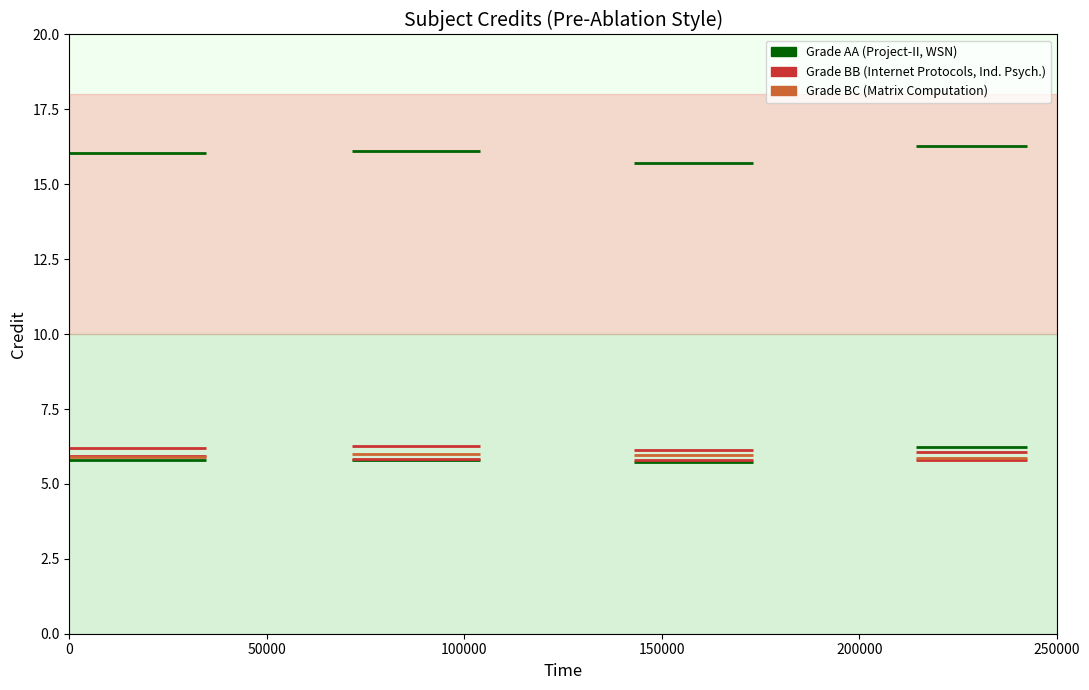

What is the value of the Industrial and Organizational Psychology (BB) point at the 1st from the left?

6.2